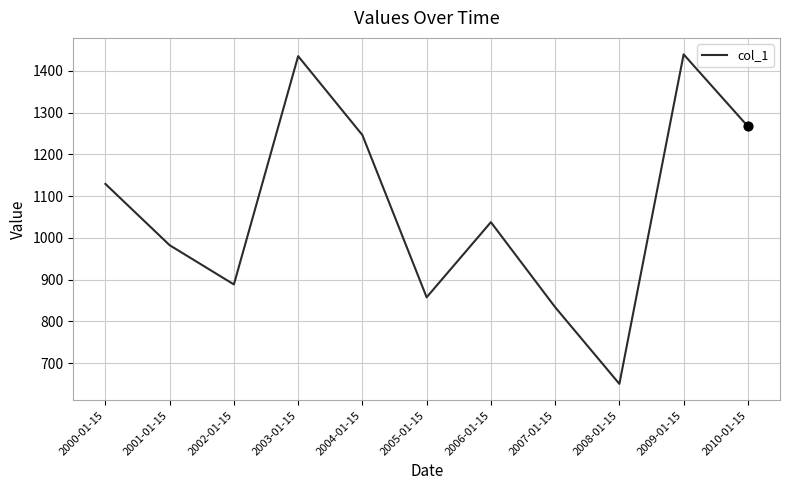

What is the change in value from 2006-01-15 to 2008-01-15?

-387.3